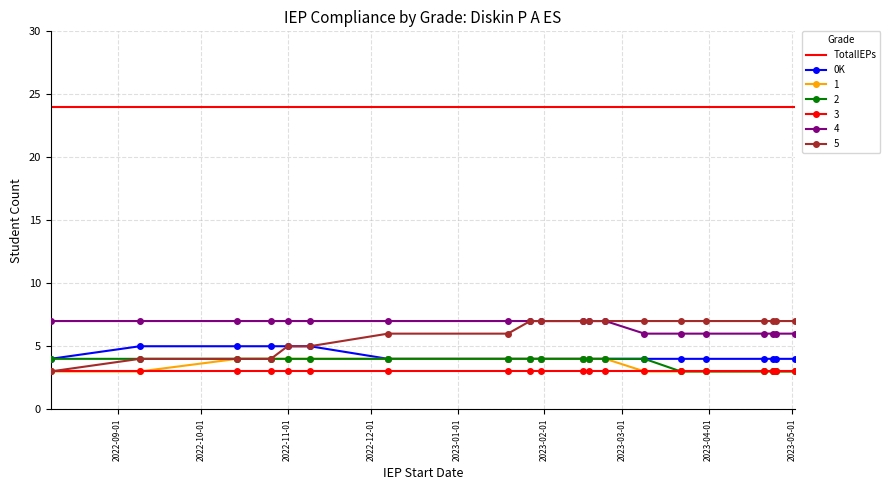

True or false: 4 and 0K intersect in this chart.

False